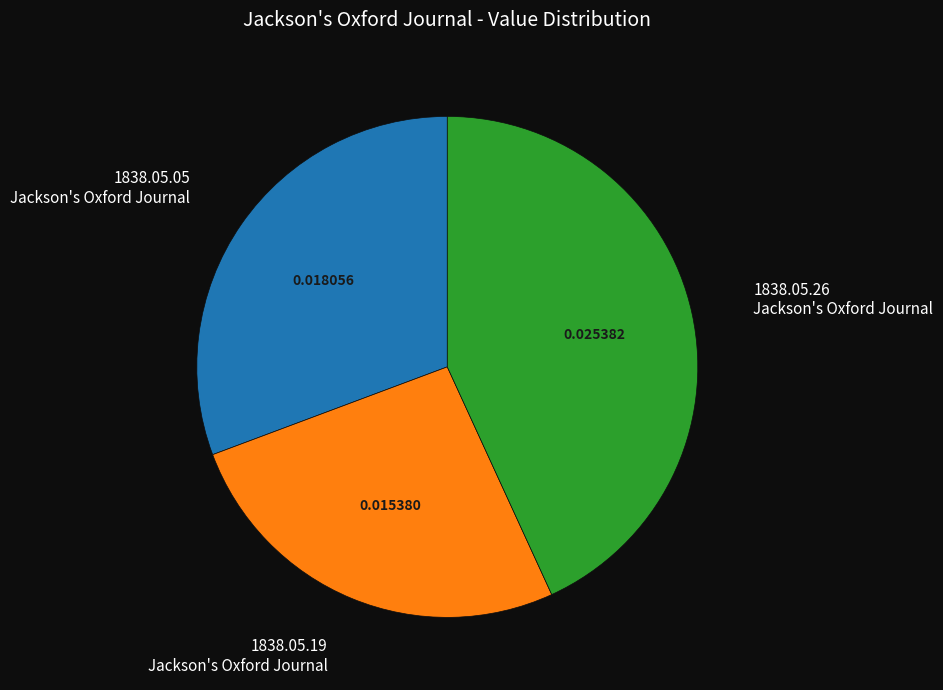

Rank the categories by value from lowest to highest.

1838.05.19 Jackson's Oxford Journal, 1838.05.05 Jackson's Oxford Journal, 1838.05.26 Jackson's Oxford Journal